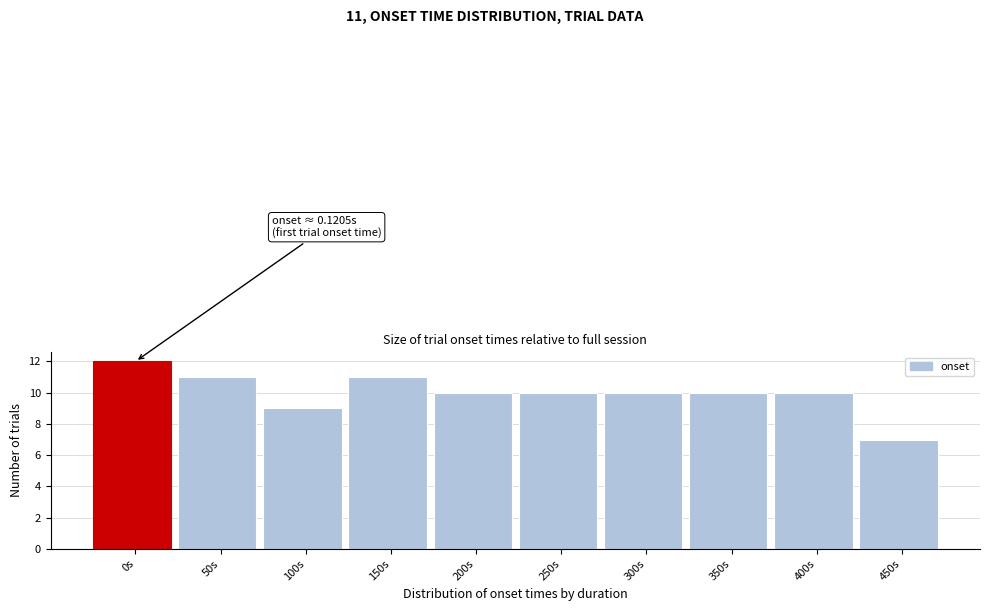

Reading left to right, transcribe all the data shown in this chart.

12	11	9	11	10	10	10	10	10	7